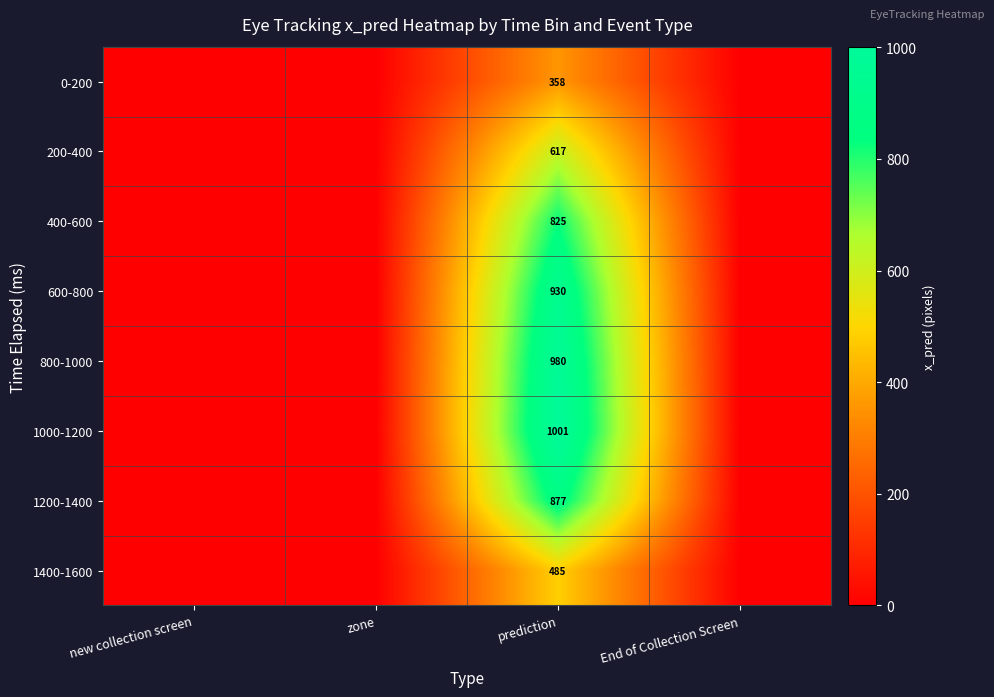

What is the total value across all series at prediction?

6073